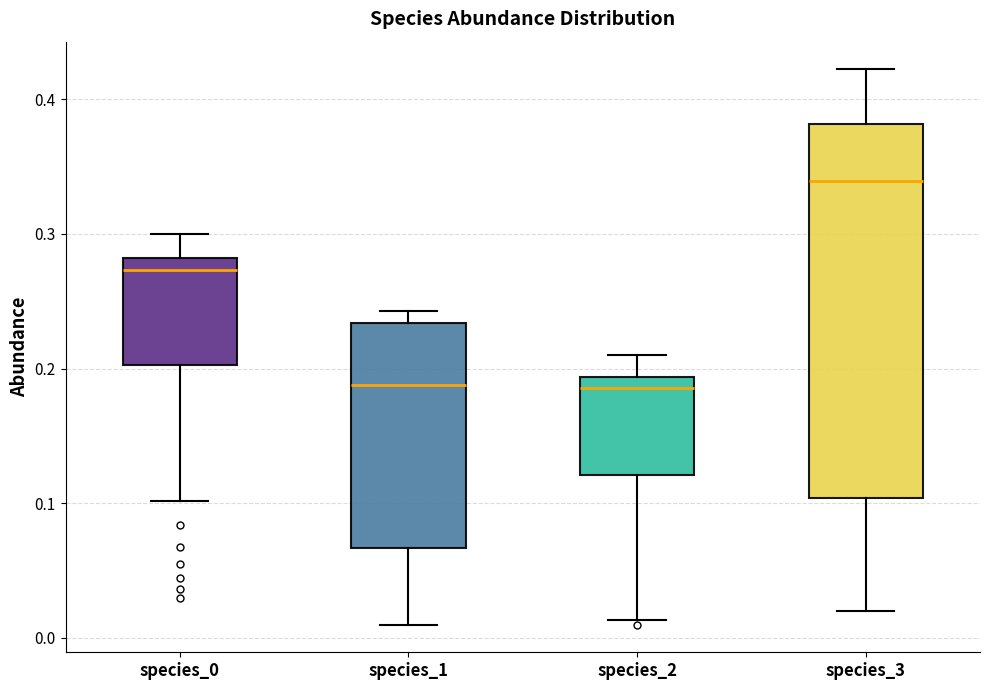

Comparing the boxes themselves (not the whiskers), which one is the tallest?

species_3